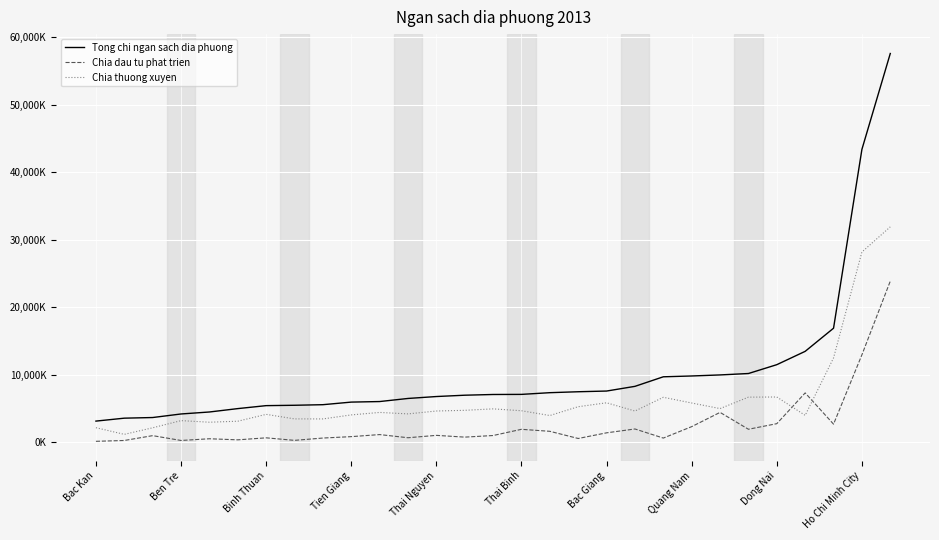

At how many categories does at least one series exceed 2632900?

29